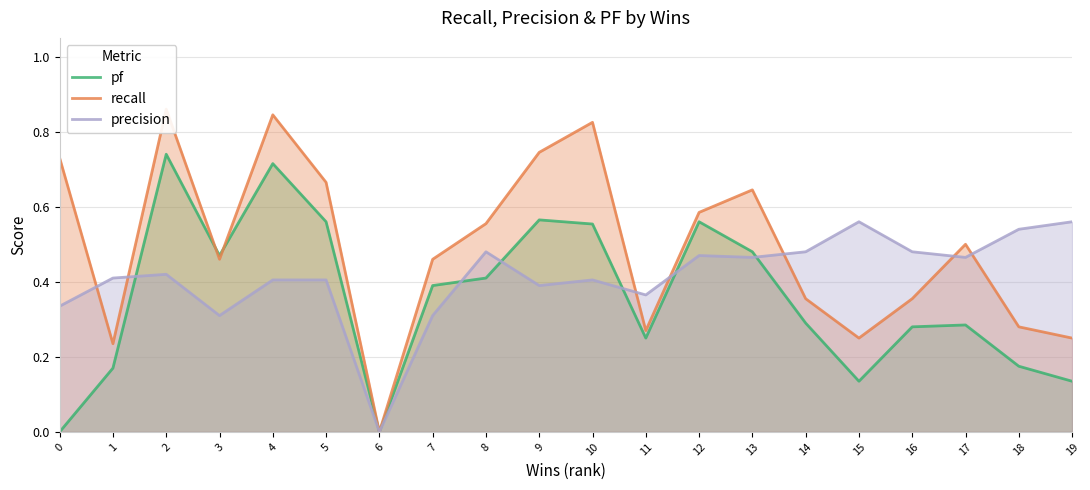

Rank the series by their average value, from highest to lowest.

recall, precision, pf